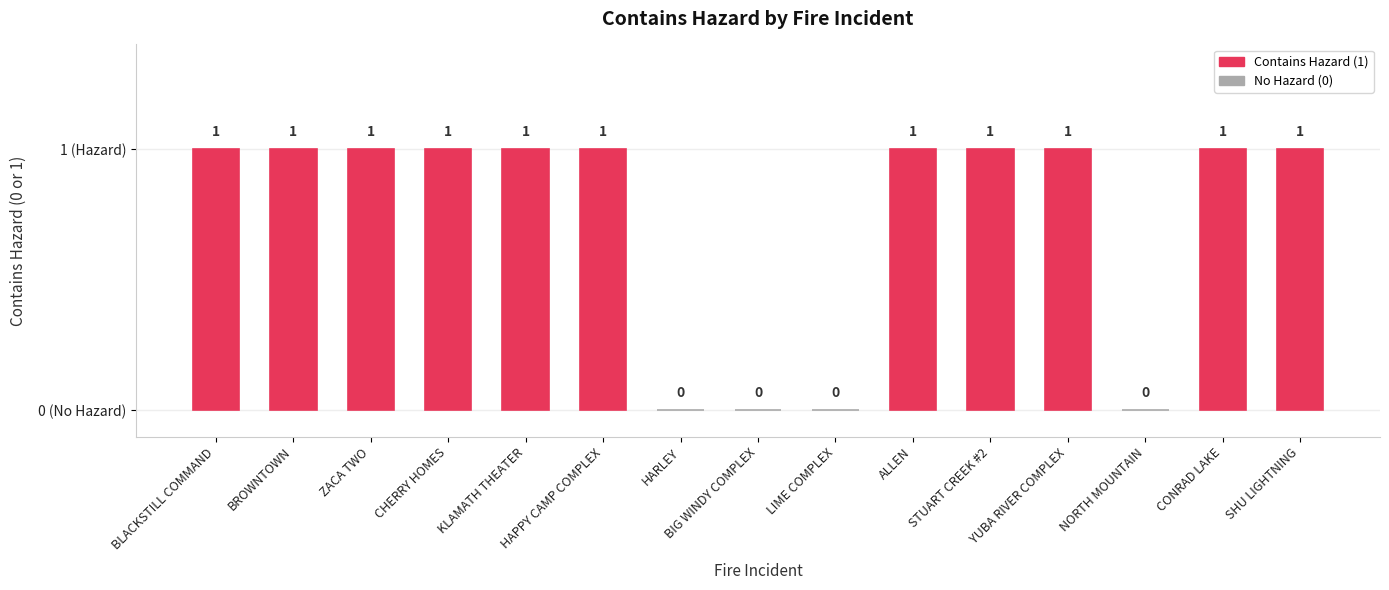

Read the value at HAPPY CAMP COMPLEX.

1